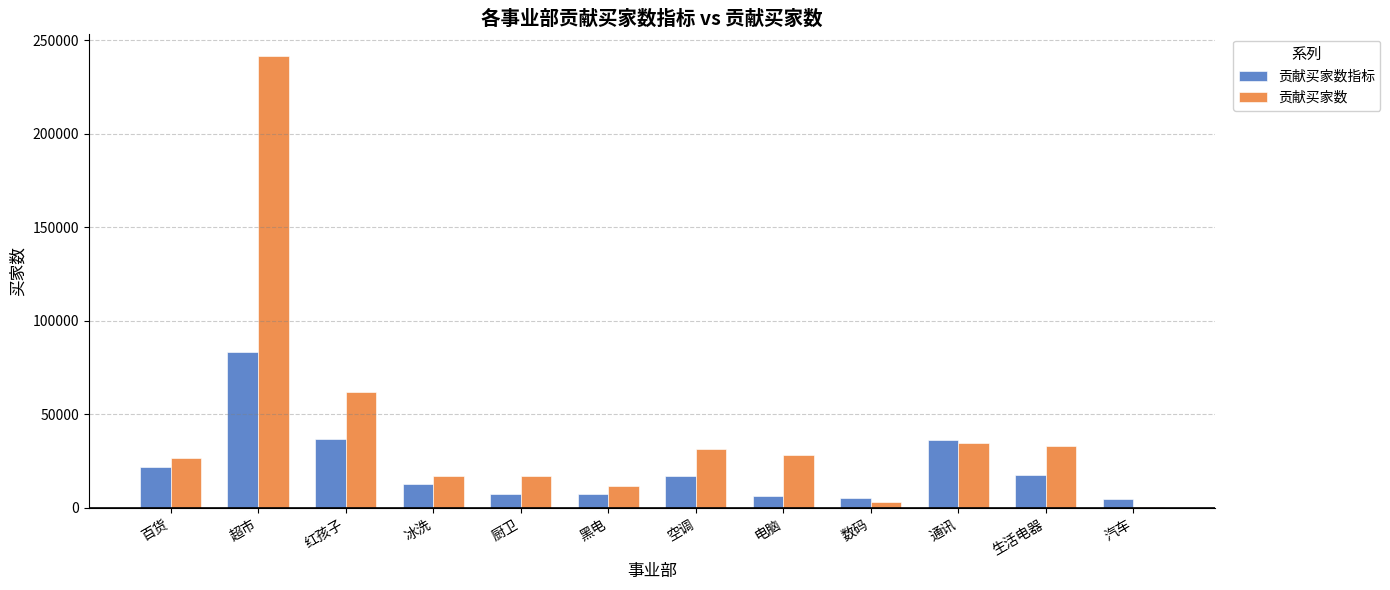

What is the average value of the 贡献买家数指标 series?

21349